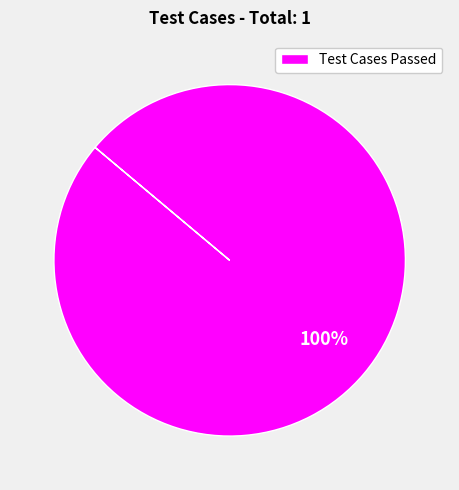

Does any single category account for the majority?

Yes